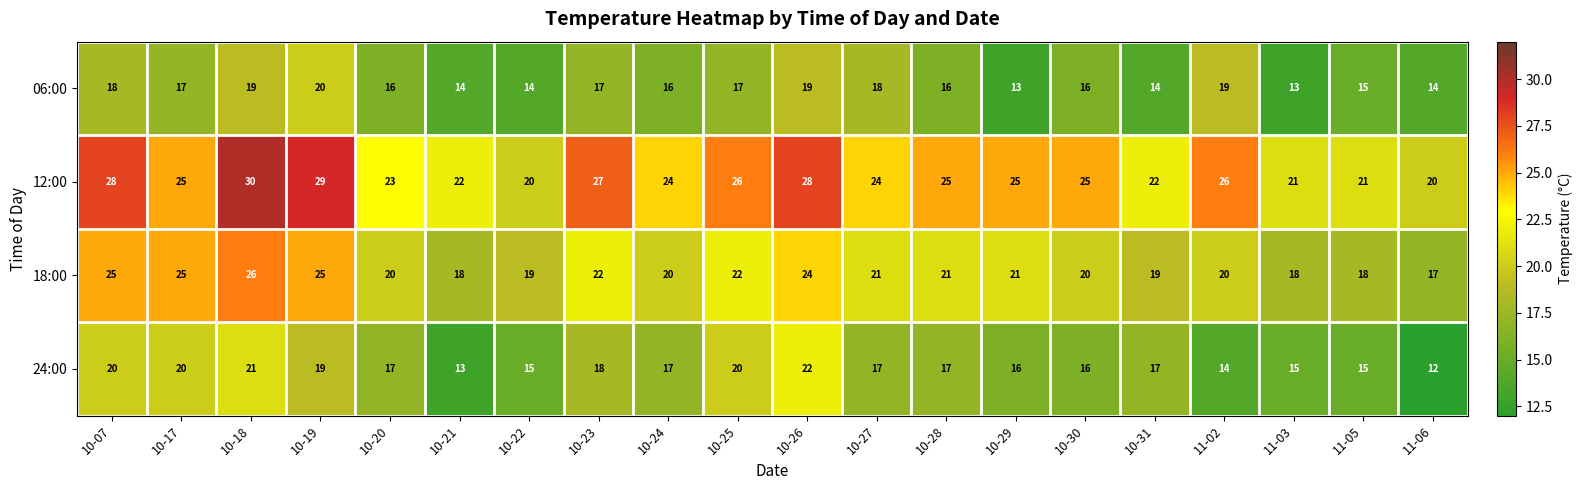

Which category has the lowest value across all series?

11-06